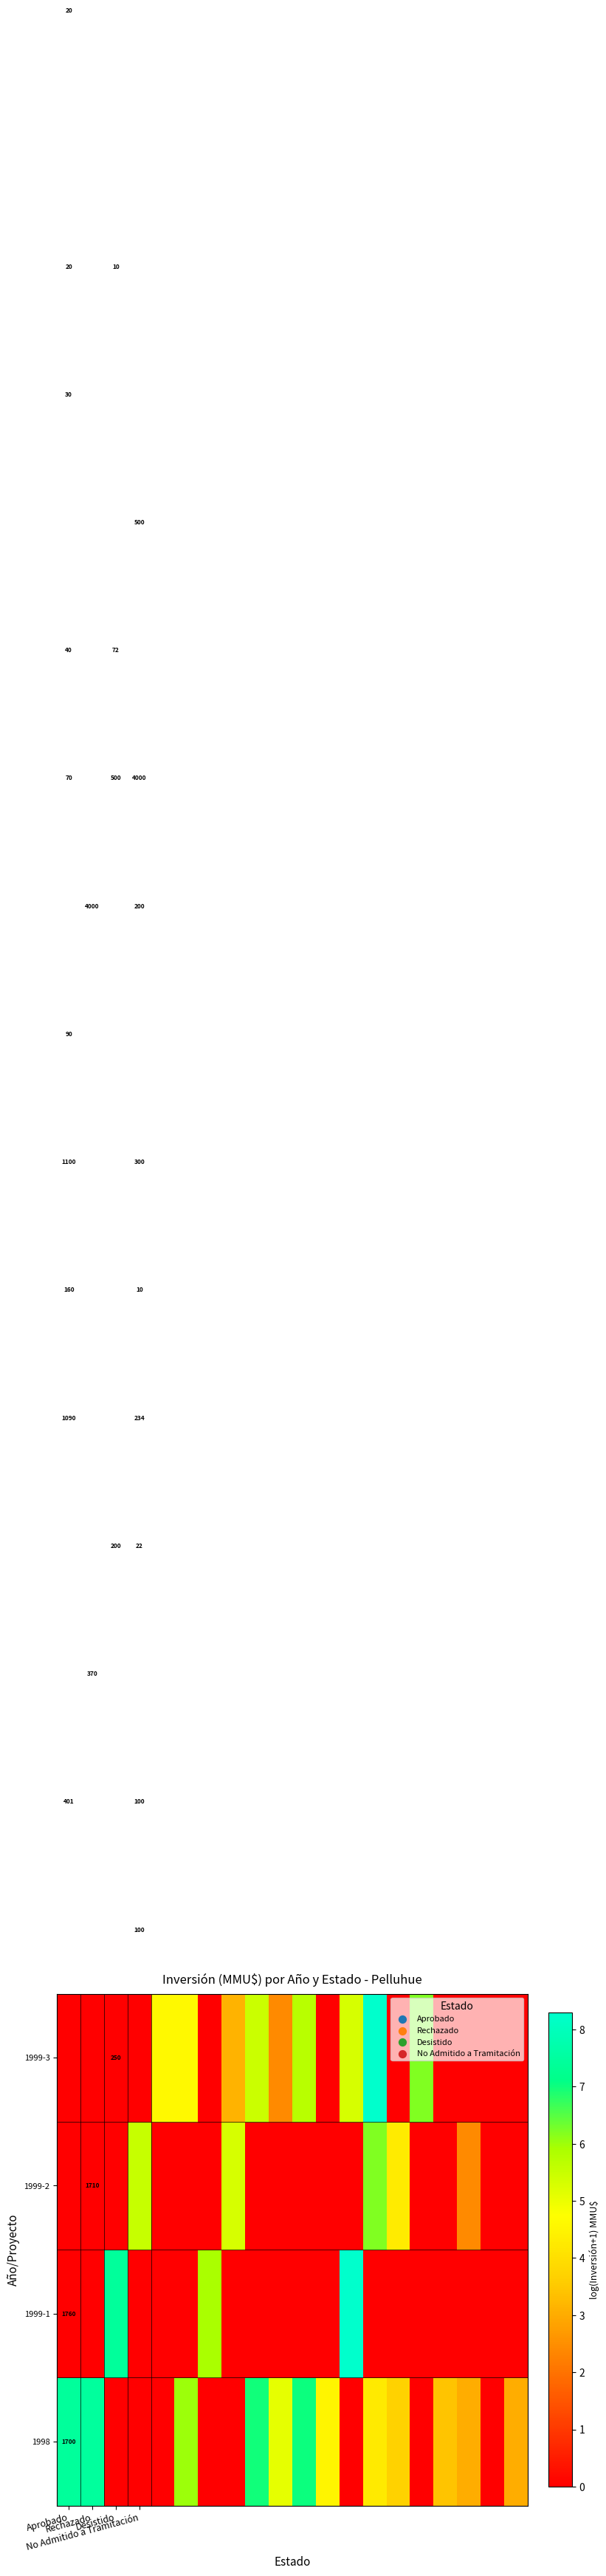

Which label corresponds to the smallest value in the chart?

Desistido